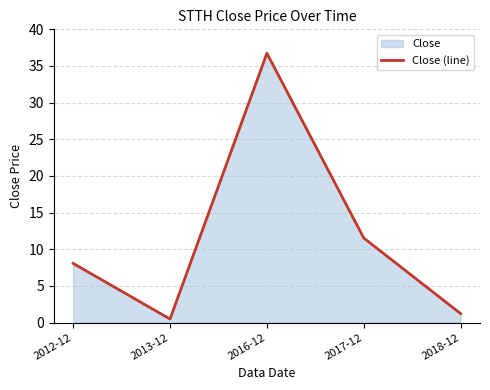

How many categories are shown in the chart?

5